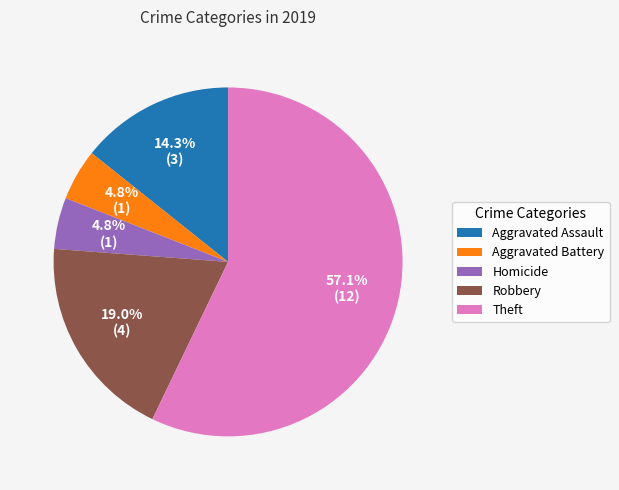

Count the number of slices in the pie.

5